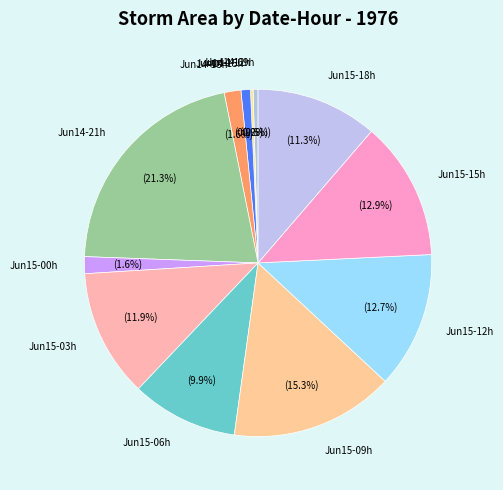

Approximately how many times larger is the value at Jun14-21h compared to Jun14-09h?

45.7